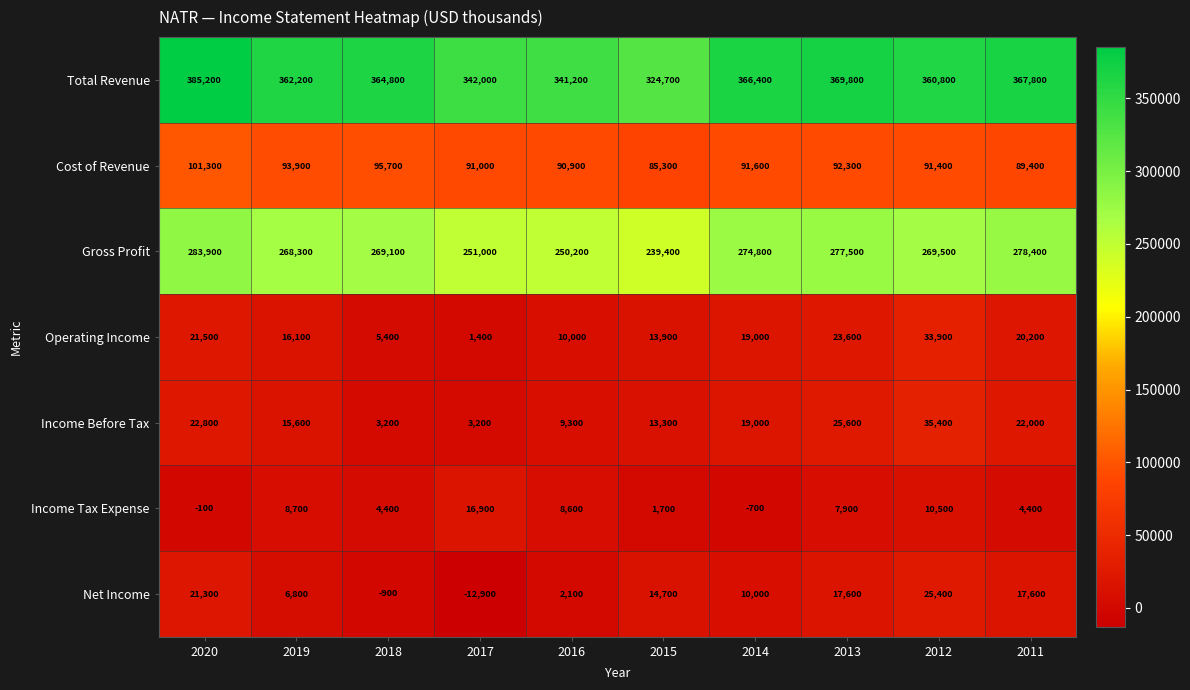

Which category has the highest value across all series?

2020